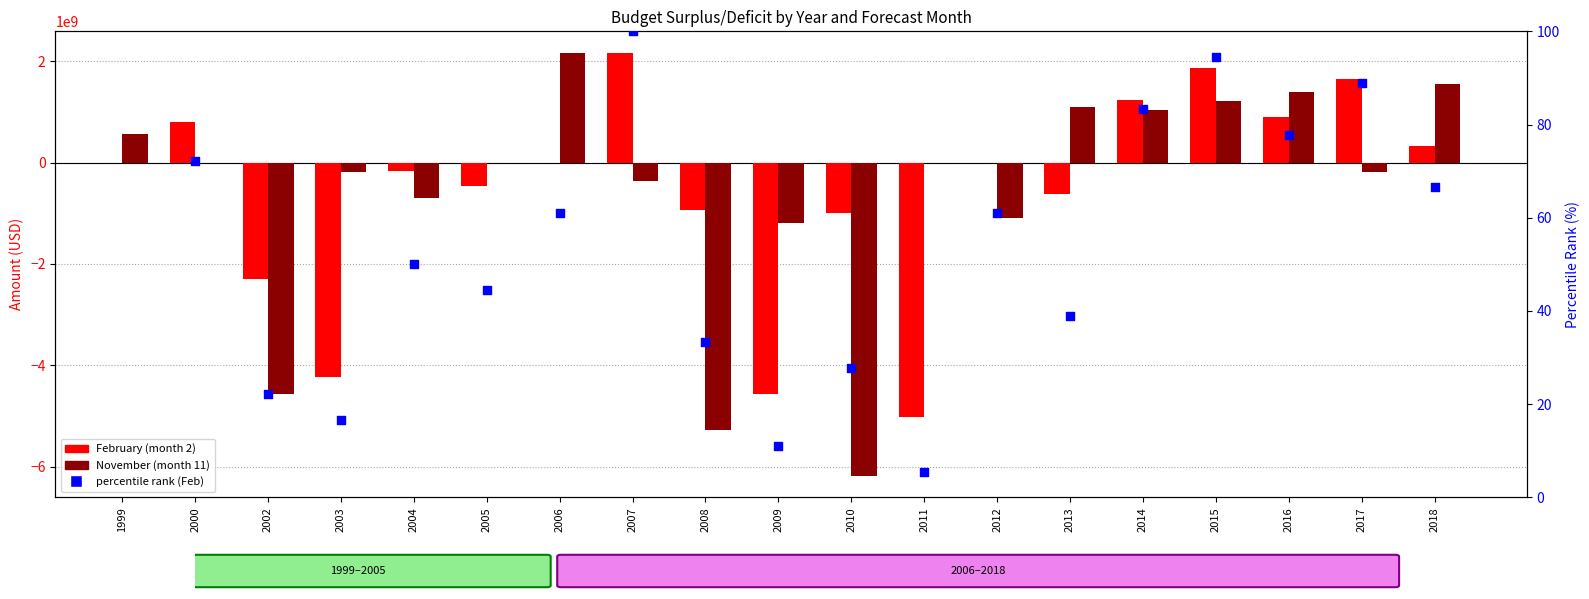

Which series reaches the maximum Y coordinate?

November (month 11)